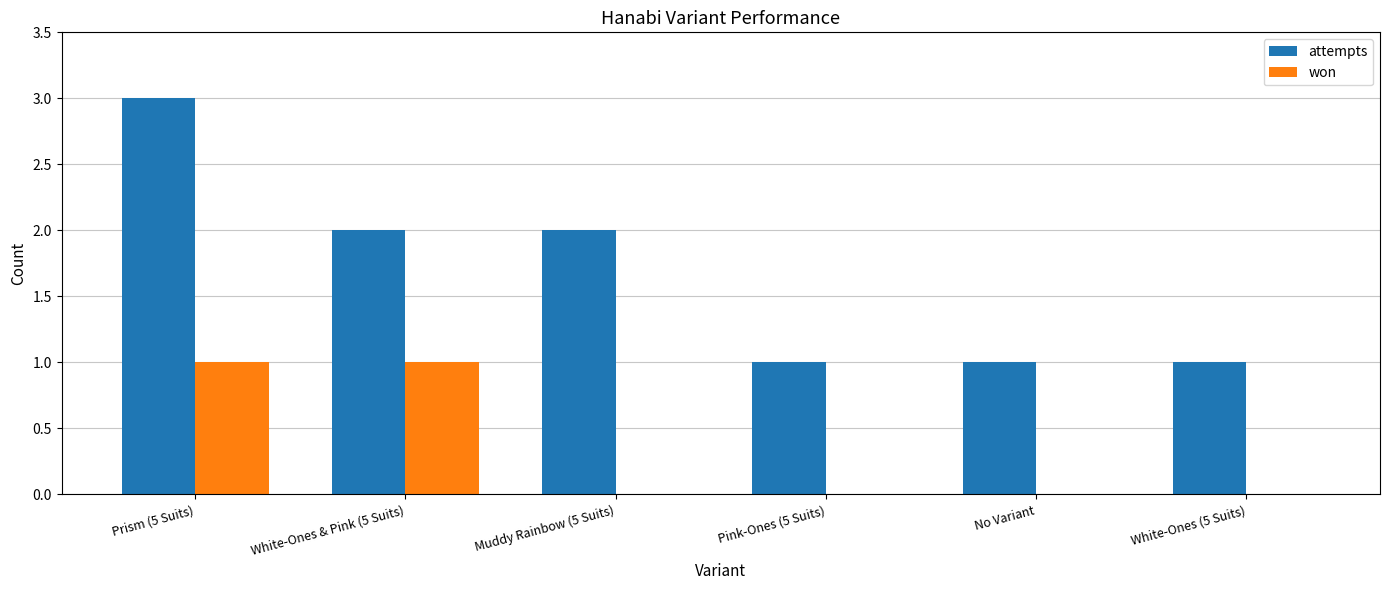

How many groups of bars are there?

6